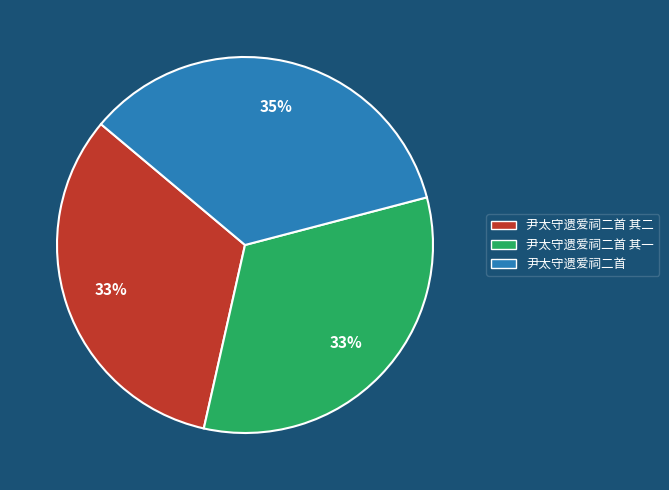

Is 尹太守遗爱祠二首 the majority of the pie?

No